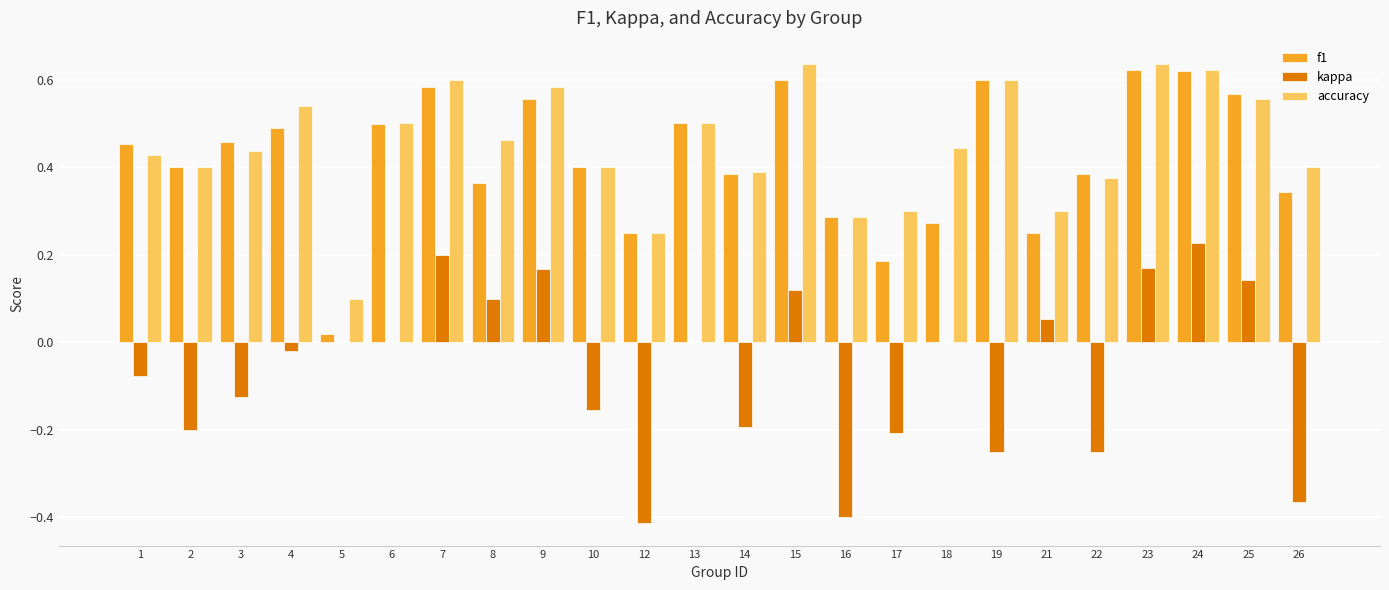

Is the value of f1 at 14 greater than the value of kappa at 18?

Yes